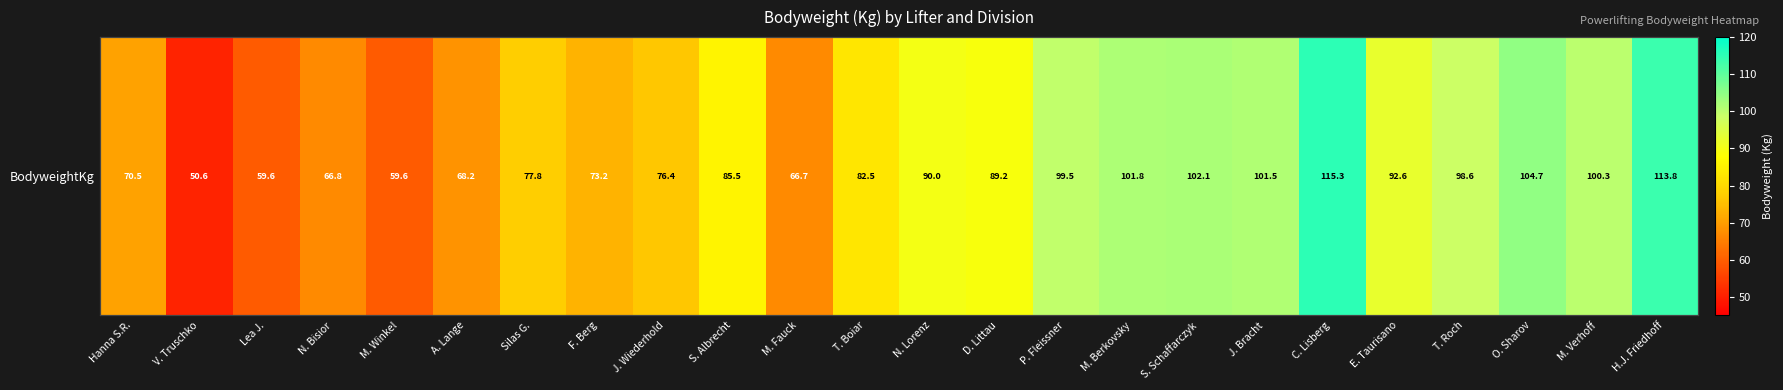

Which has a higher value, S. Albrecht or J. Wiederhold?

S. Albrecht